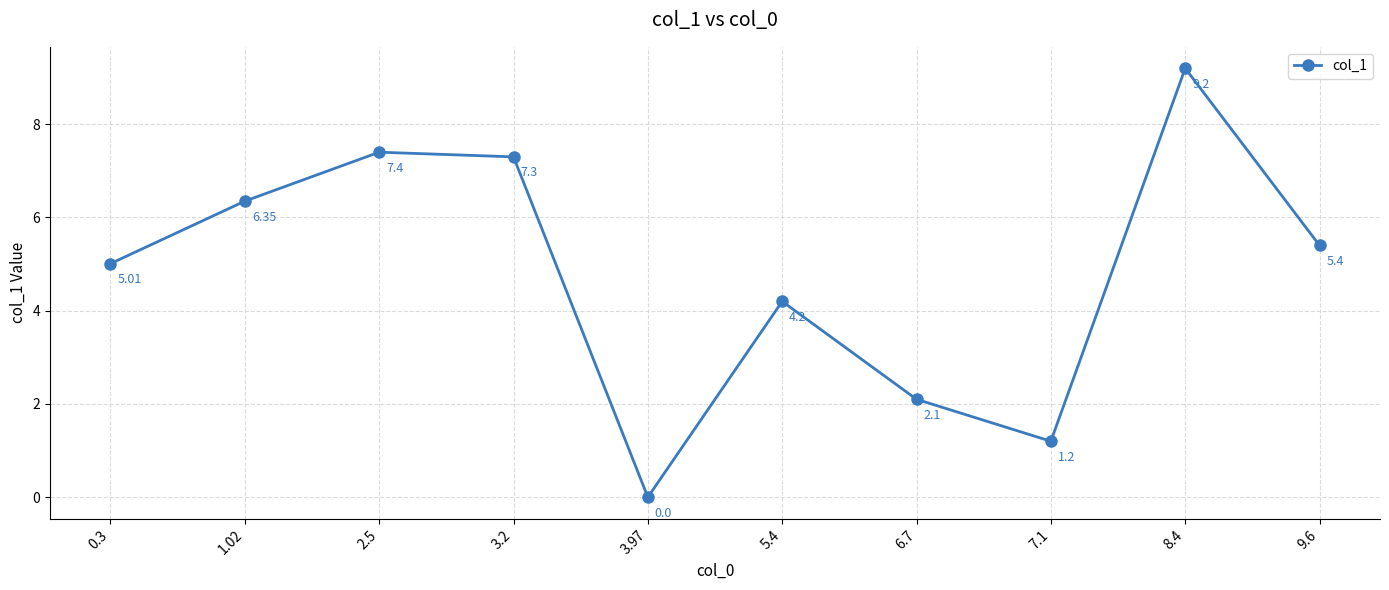

What is the value of the 3rd point from the left?

7.4